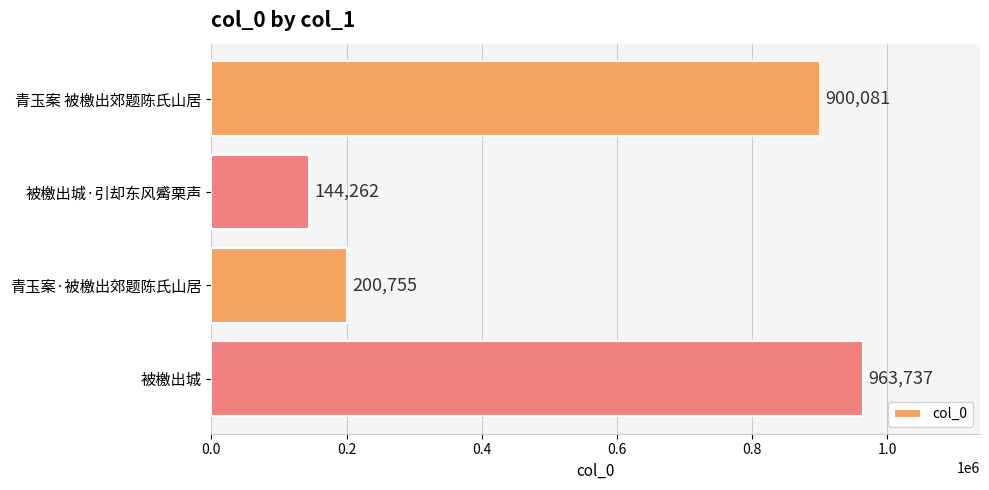

List the labels in order of value, smallest first.

被檄出城·引却东风觱栗声, 青玉案·被檄出郊题陈氏山居, 青玉案 被檄出郊题陈氏山居, 被檄出城